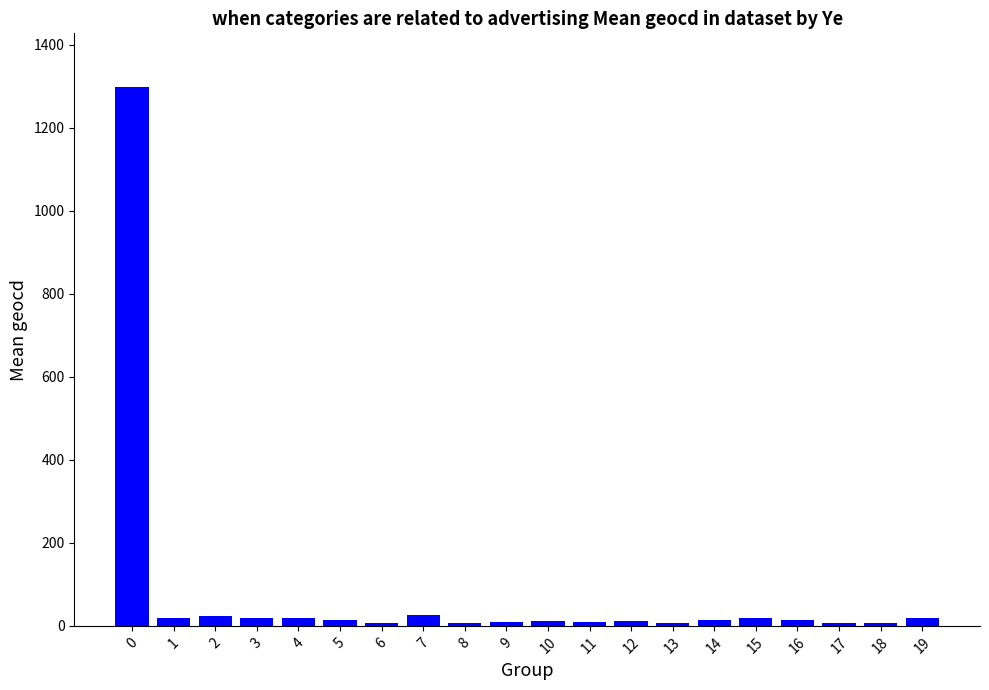

Count the number of categories in the chart.

20